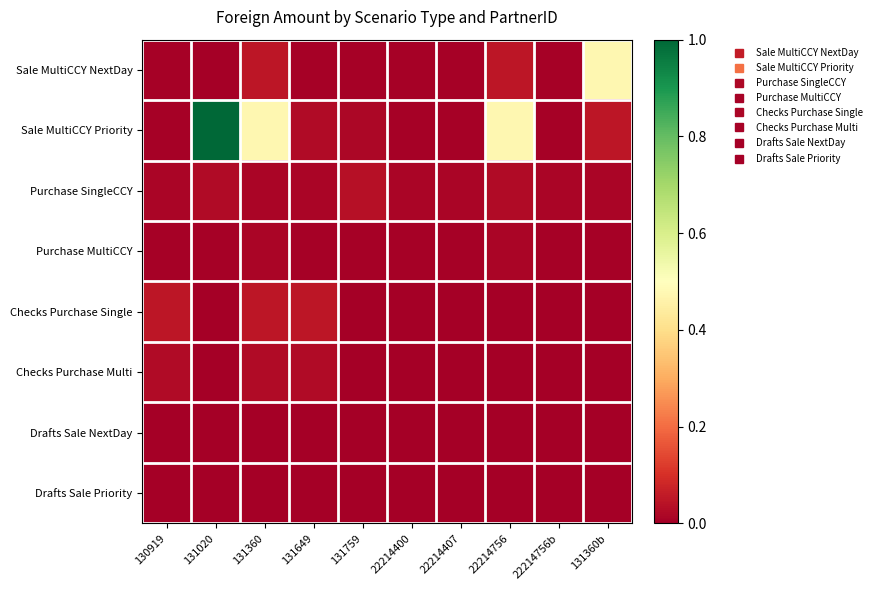

Between 130919 and 22214756, which is larger?

22214756